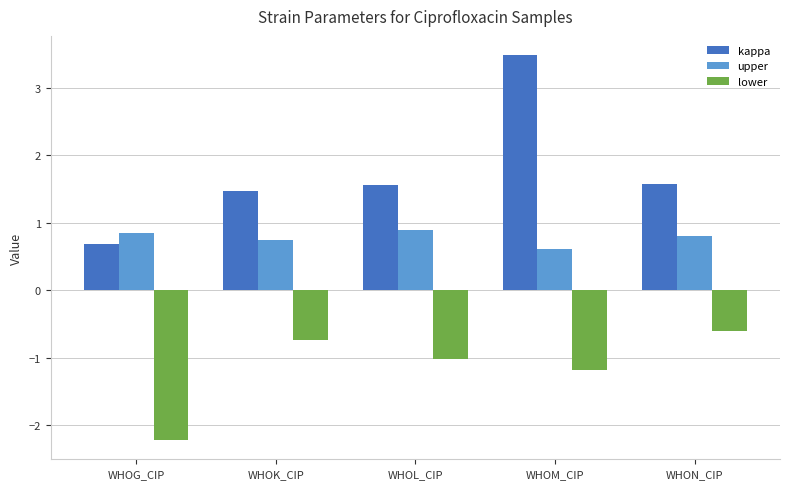

List the series in order of their overall mean, lowest first.

lower, upper, kappa